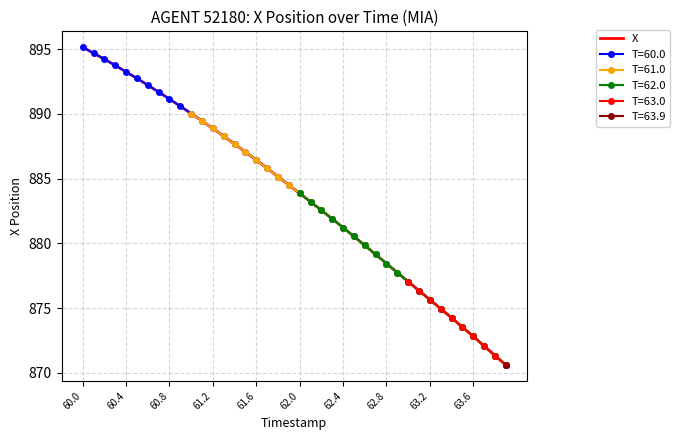

The chart shows a value of 489.5 at 11. True or false?

False